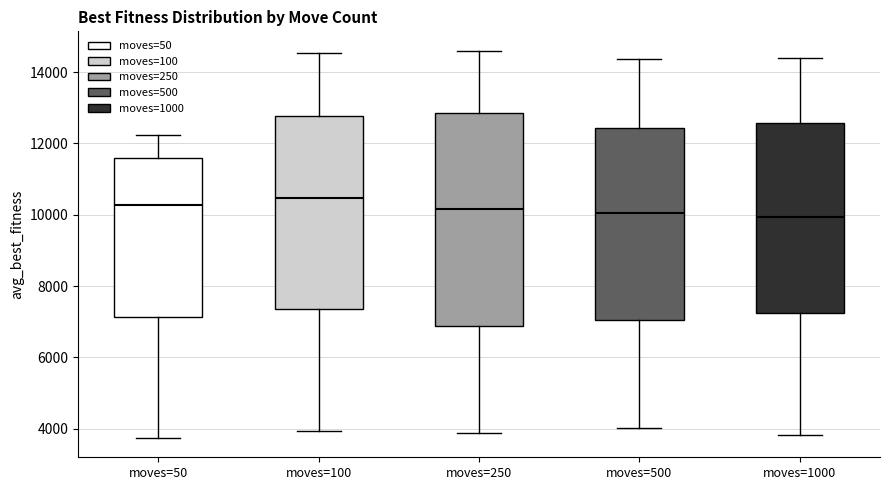

Where is the lower edge of the box for moves=500 on the y-axis? The values are not printed on the chart, so give them approximately, as read against the axis.

7000